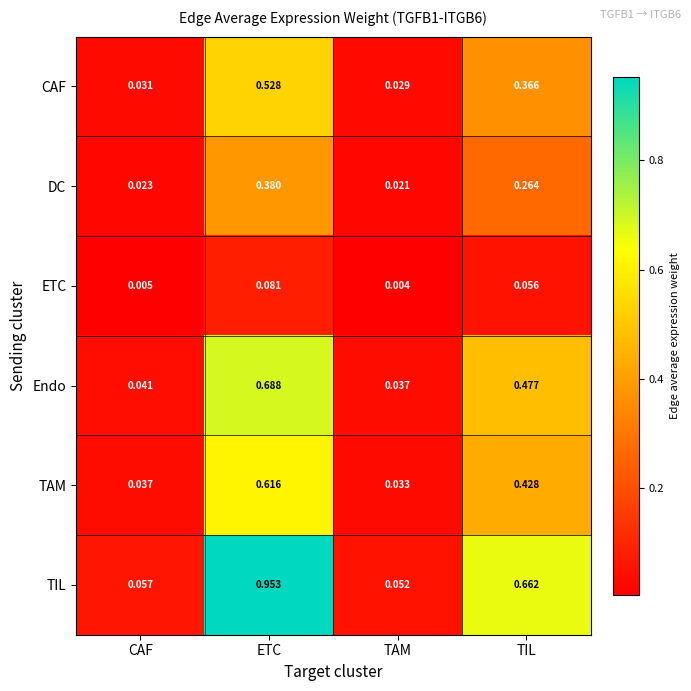

List the series in order of their peak value, highest first.

TIL, Endo, TAM, CAF, DC, ETC